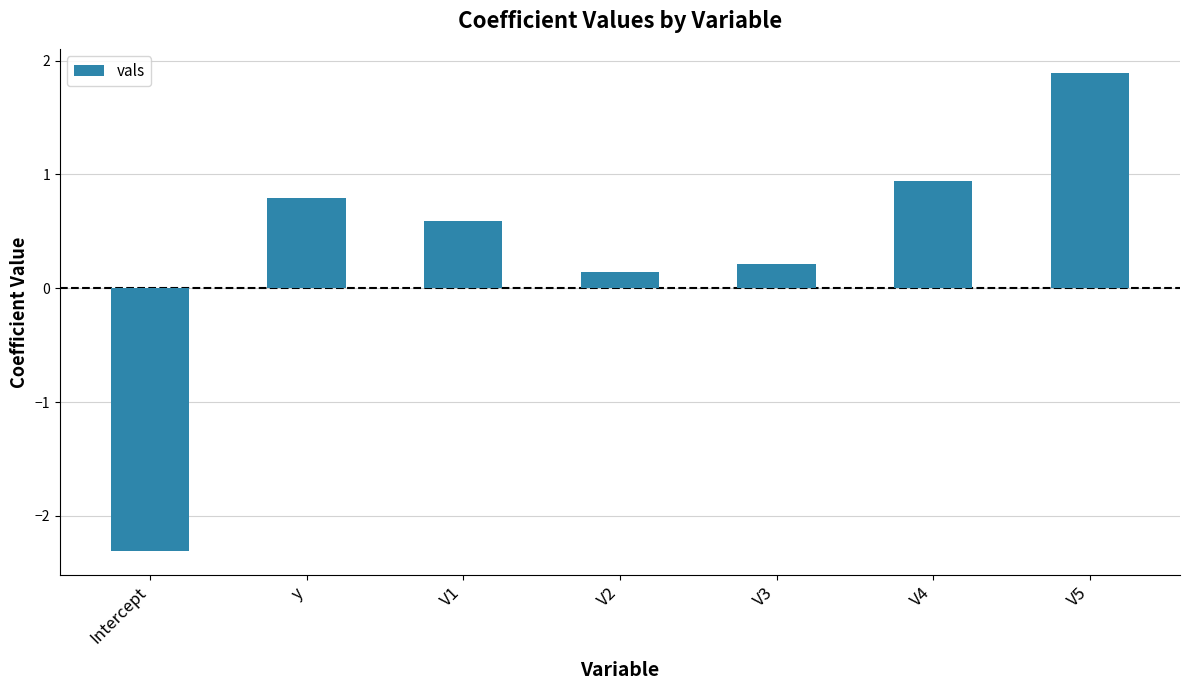

Is it true that the value at y is 0.3?

False